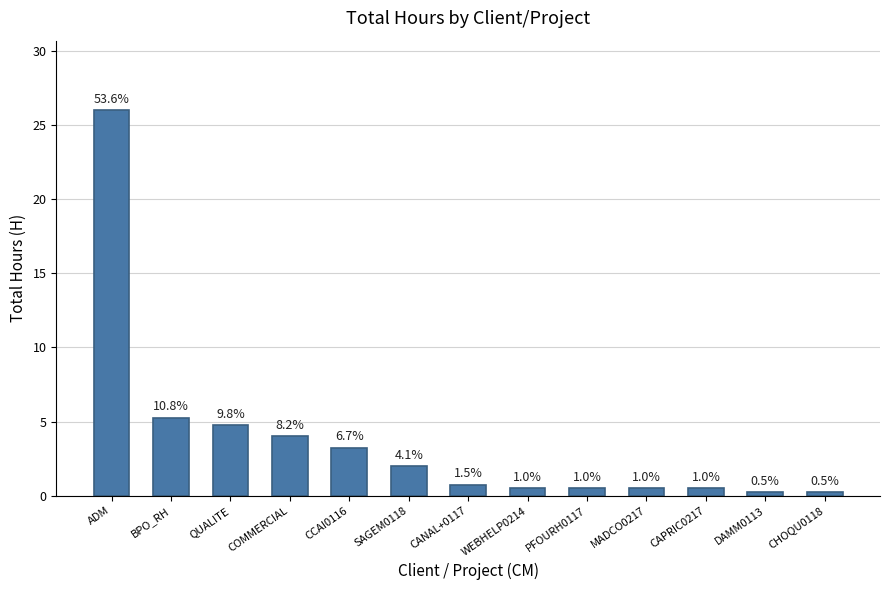

Which has a higher value, CAPRIC0217 or BPO_RH?

BPO_RH